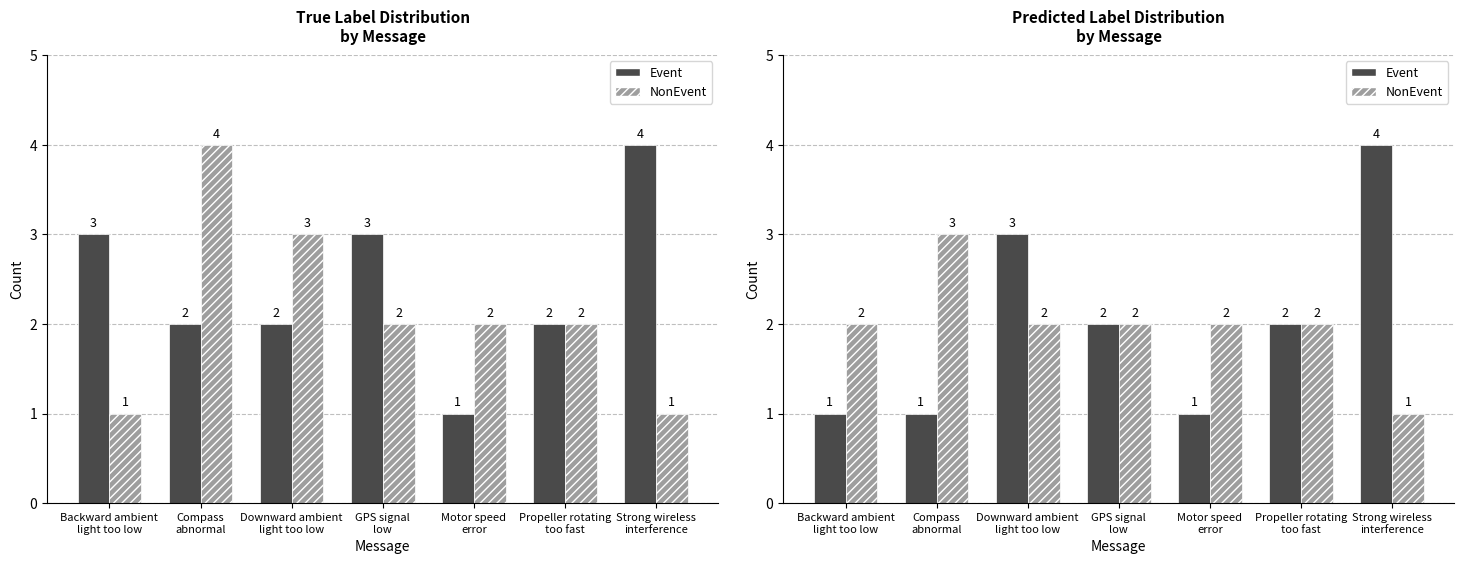

True or false: Event has a value of 3 at Propeller rotating
too fast.

False